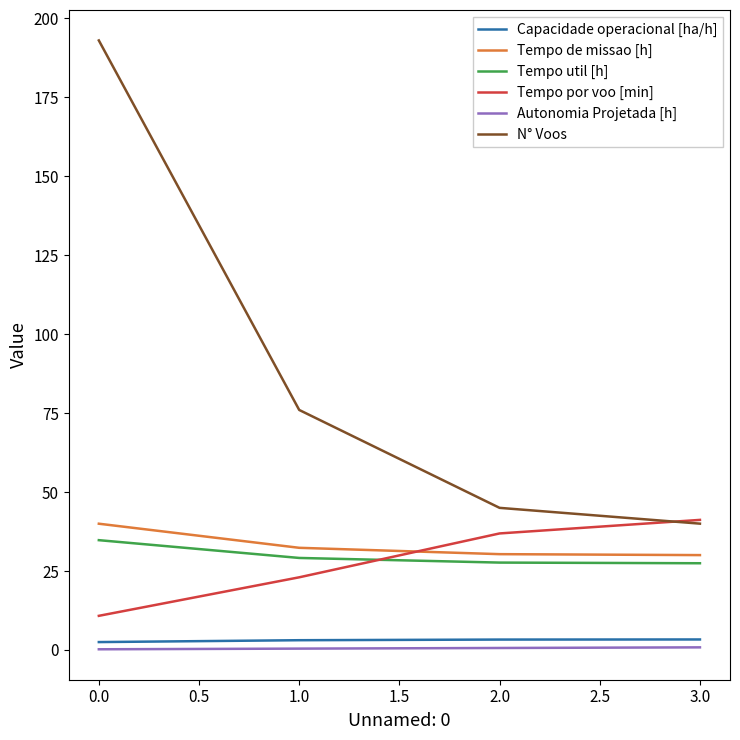

Is the value of Autonomia Projetada [h] at 2.0 greater than the value of N° Voos at 2.0?

No